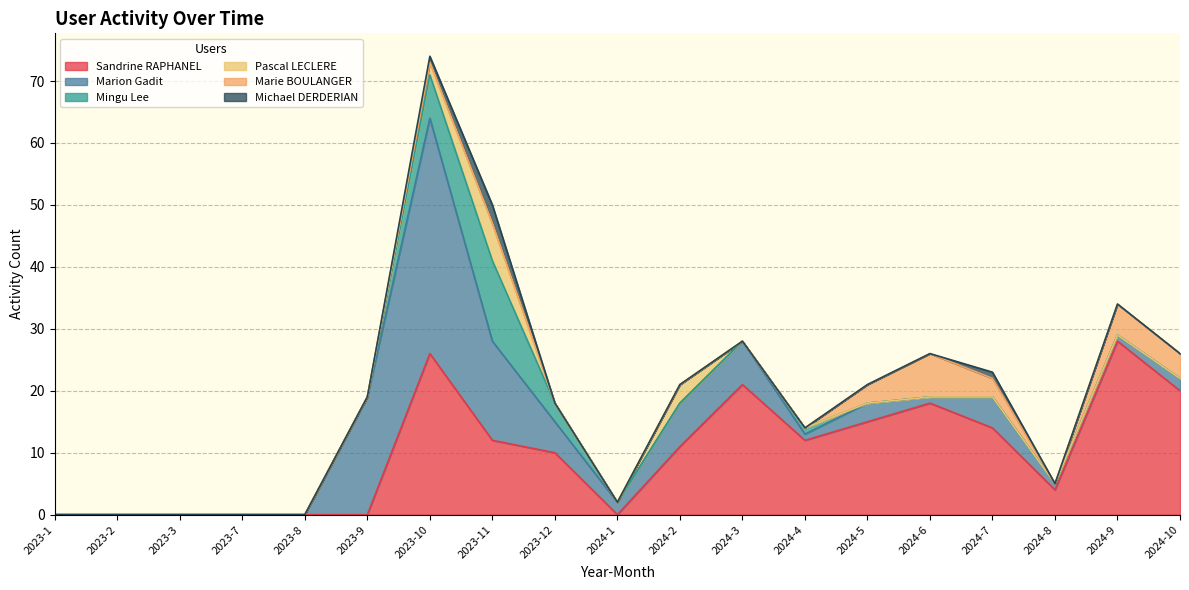

Which has a higher value, 2024-8 or 2023-9?

2024-8